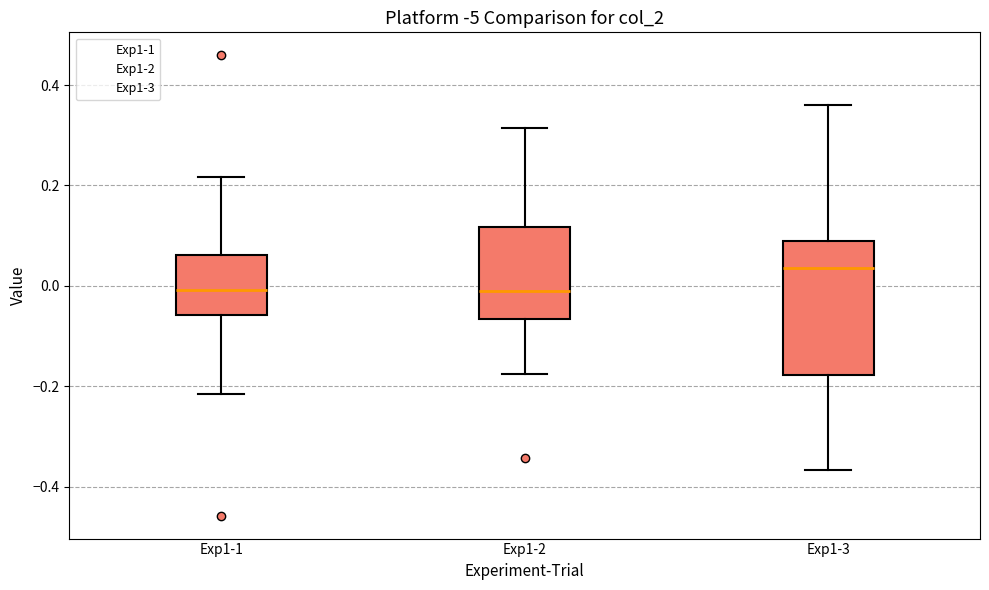

Reading left to right, read every box against the y-axis: the position of its median line, the range the box covers, and the ends of its whiskers. The values are not printed on the chart, so give them approximately, as read against the axis.

Exp1-1: median 0.00, box -0.06 to 0.06, whiskers -0.22 to 0.22
Exp1-2: median -0.02, box -0.06 to 0.12, whiskers -0.18 to 0.32
Exp1-3: median 0.04, box -0.18 to 0.08, whiskers -0.36 to 0.36